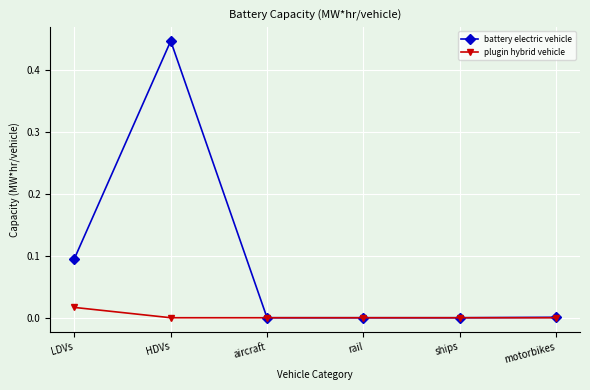

Which series has the largest range (max minus min)?

battery electric vehicle